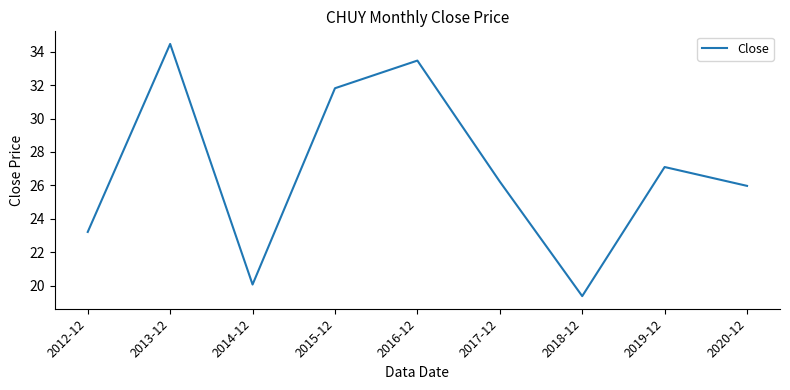

Is this an area chart (filled region under the line)?

No